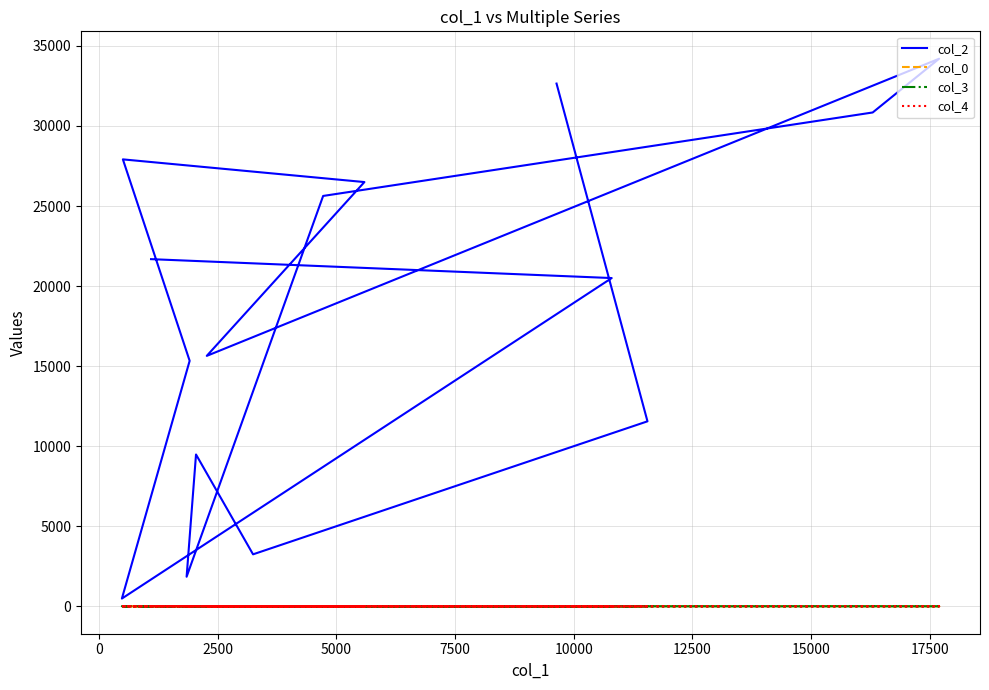

Count the number of categories in the chart.

17